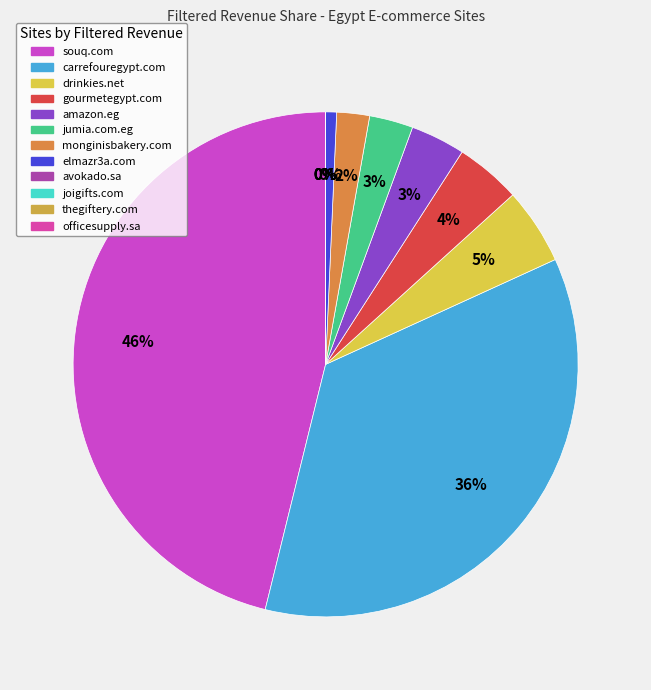

Which has a higher value, elmazr3a.com or jumia.com.eg?

jumia.com.eg